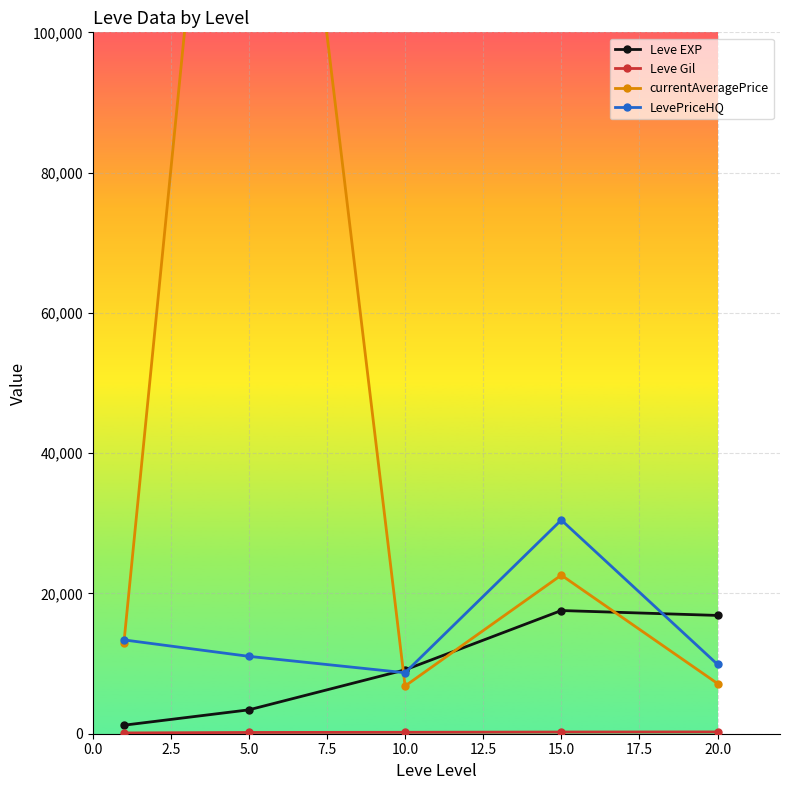

Which series has the largest range (max minus min)?

currentAveragePrice